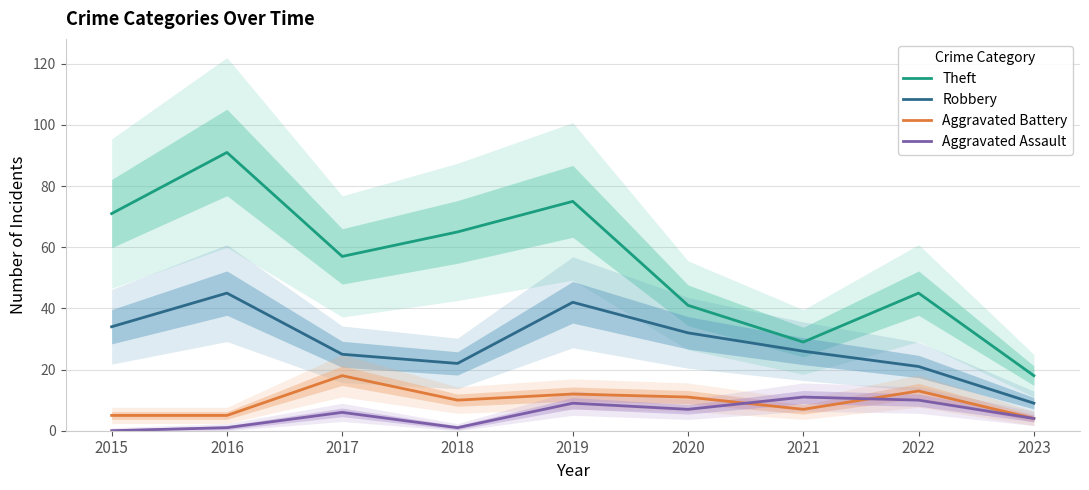

What are all the series names shown in the legend?

Theft, Robbery, Aggravated Battery, Aggravated Assault